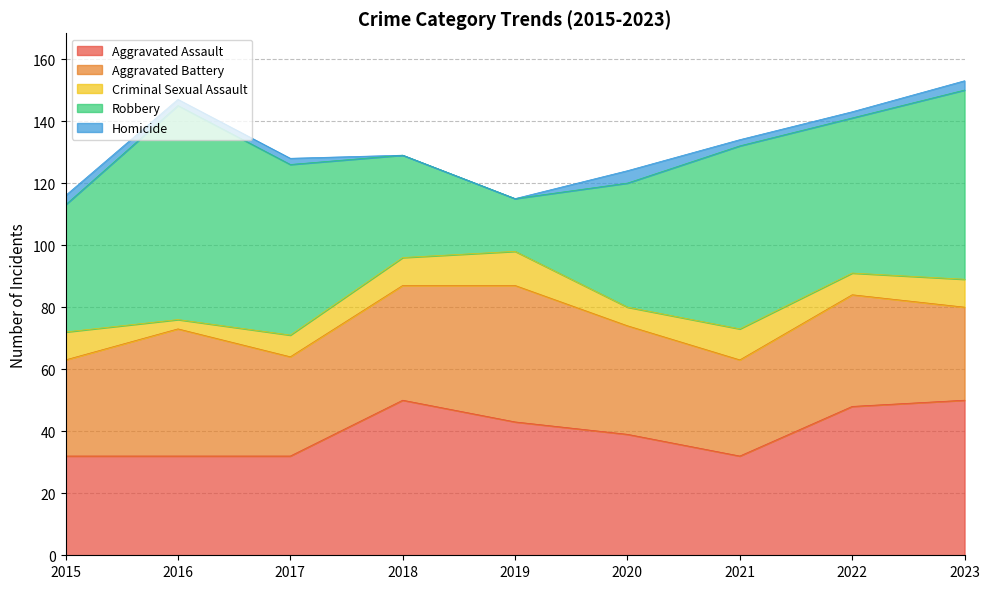

Which series ends up on top after the final intersection of Aggravated Battery and Aggravated Assault?

Aggravated Assault